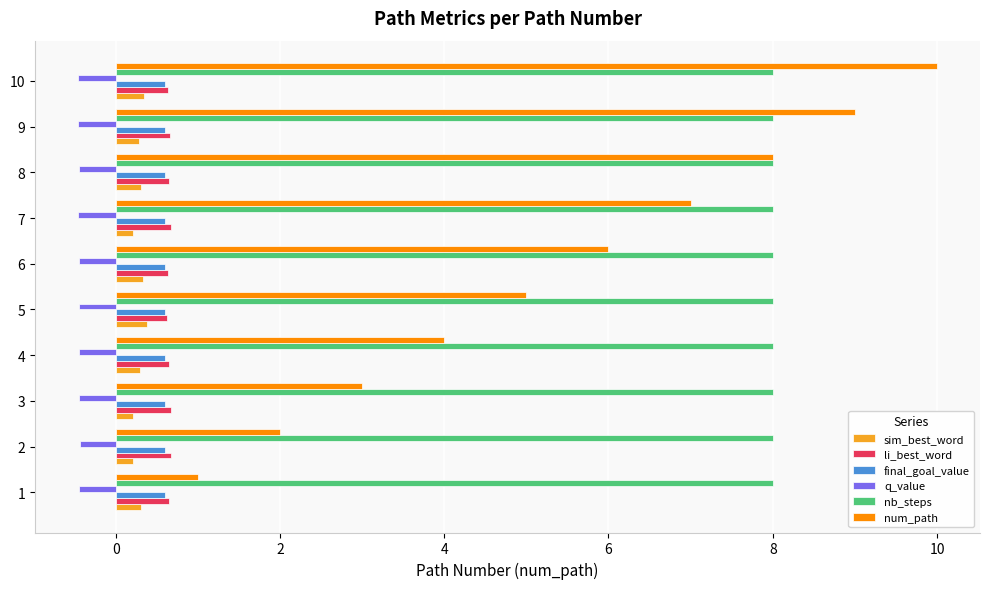

What is the average value of the li_best_word series?

0.7